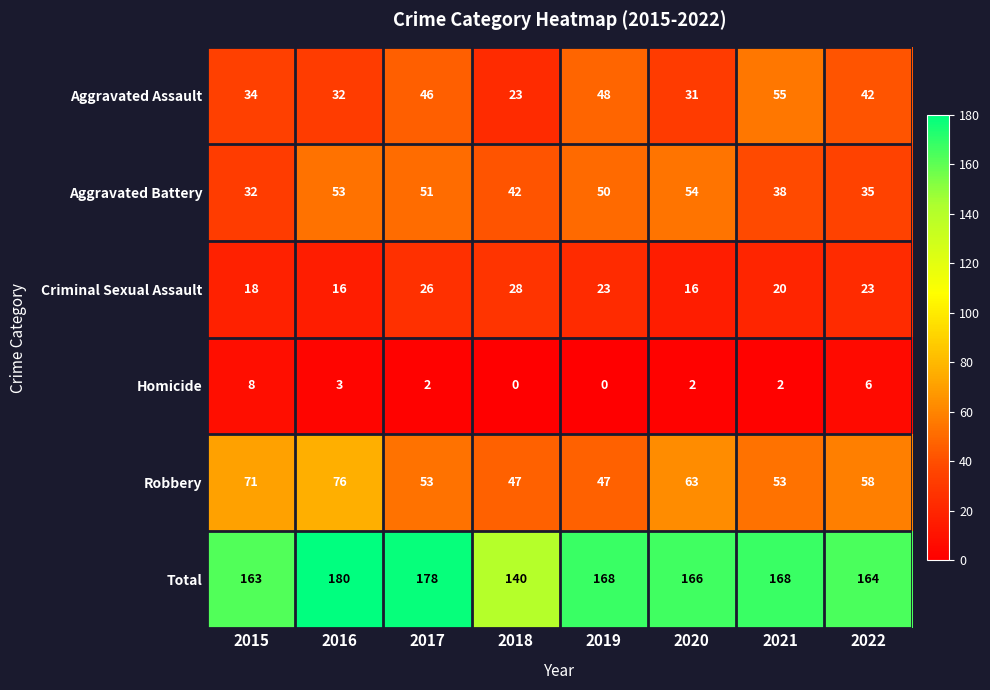

True or false: Robbery has a value of 71 at 2015.

True